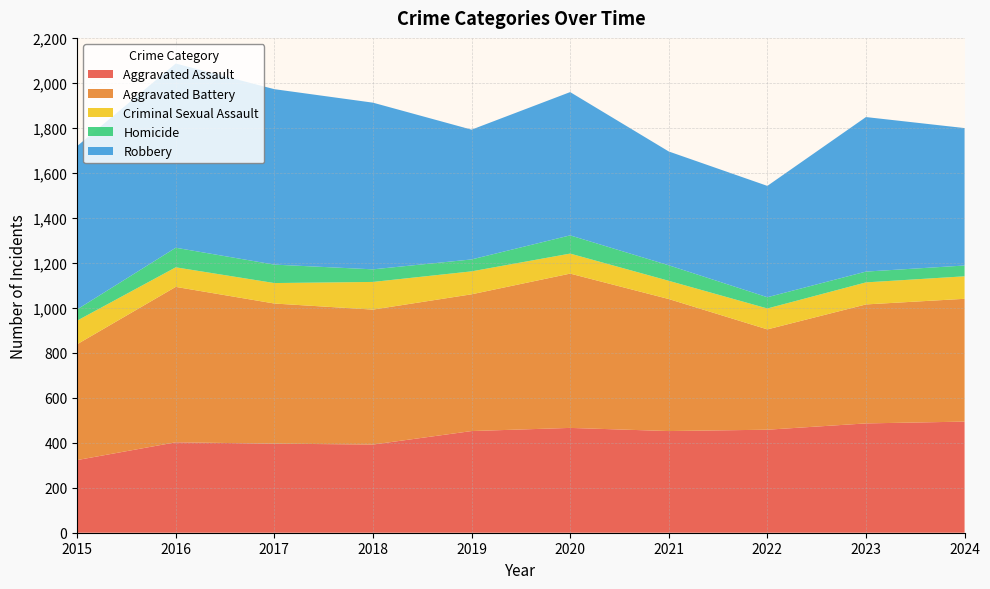

Reading left to right, transcribe all the data shown in this chart.

Aggravated Assault: 323	402	396	392	452	466	452	458	486	494
Aggravated Battery: 515	691	623	600	608	686	587	446	529	546
Criminal Sexual Assault: 105	87	91	123	102	89	81	93	98	100
Homicide: 50	87	82	56	53	81	69	50	48	48
Robbery: 726	819	780	741	577	637	506	495	687	611